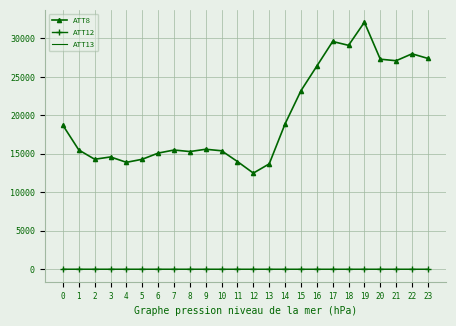

Which series has the widest spread of values?

ATT8